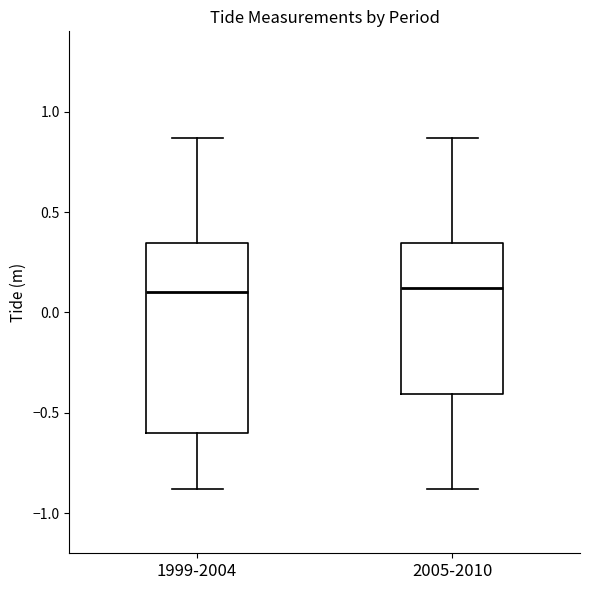

Comparing the boxes themselves (not the whiskers), which one is the tallest?

1999-2004